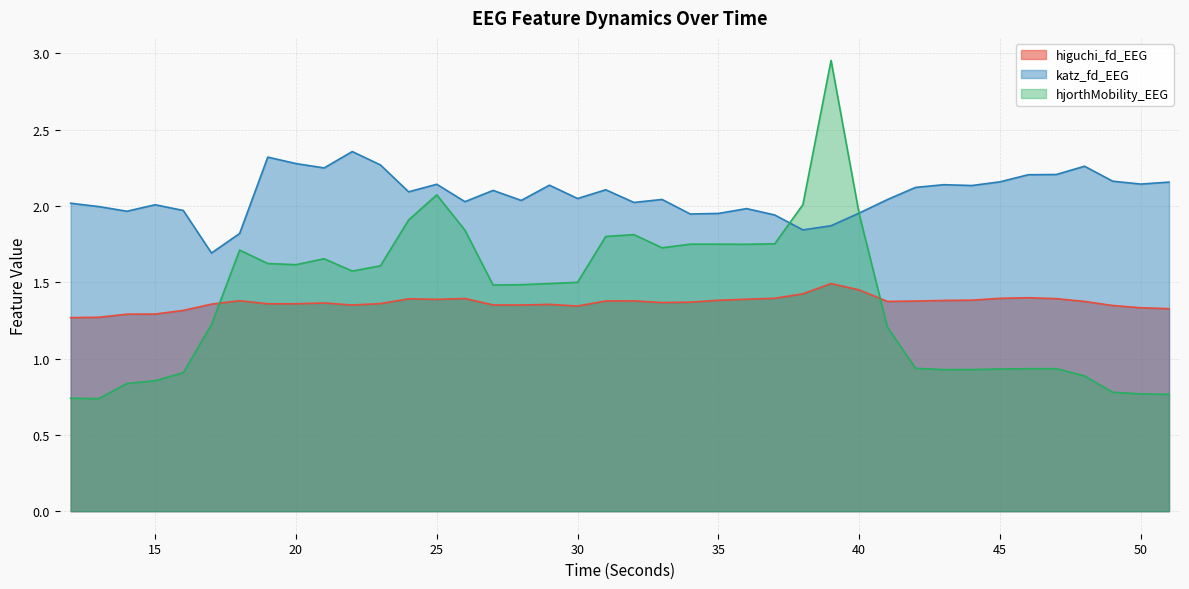

Reading left to right, extract all data points from this chart.

higuchi_fd_EEG: 1.3	1.3	1.3	1.3	1.3	1.4	1.4	1.4	1.4	1.4	1.4	1.4	1.4	1.4	1.4	1.4	1.4	1.4	1.3	1.4	1.4	1.4	1.4	1.4	1.4	1.4	1.4	1.5	1.4	1.4	1.4	1.4	1.4	1.4	1.4	1.4	1.4	1.3	1.3	1.3
katz_fd_EEG: 2.0	2.0	2.0	2.0	2.0	1.7	1.8	2.3	2.3	2.2	2.4	2.3	2.1	2.1	2.0	2.1	2.0	2.1	2.0	2.1	2.0	2.0	1.9	2.0	2.0	1.9	1.8	1.9	2.0	2.0	2.1	2.1	2.1	2.2	2.2	2.2	2.3	2.2	2.1	2.2
hjorthMobility_EEG: 0.7	0.7	0.8	0.9	0.9	1.2	1.7	1.6	1.6	1.7	1.6	1.6	1.9	2.1	1.8	1.5	1.5	1.5	1.5	1.8	1.8	1.7	1.7	1.7	1.7	1.8	2.0	3.0	1.9	1.2	0.9	0.9	0.9	0.9	0.9	0.9	0.9	0.8	0.8	0.8